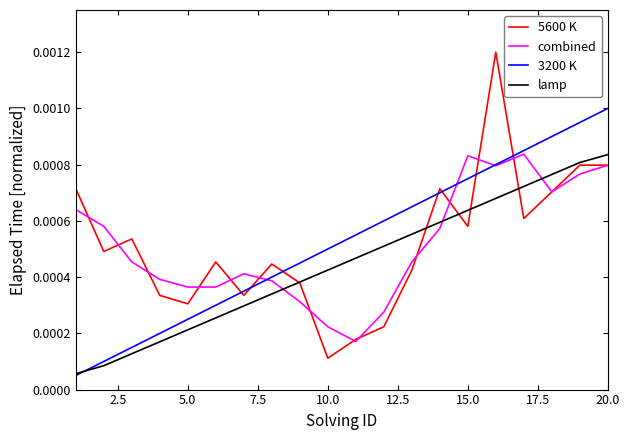

Which series has the widest spread of values?

5600 K